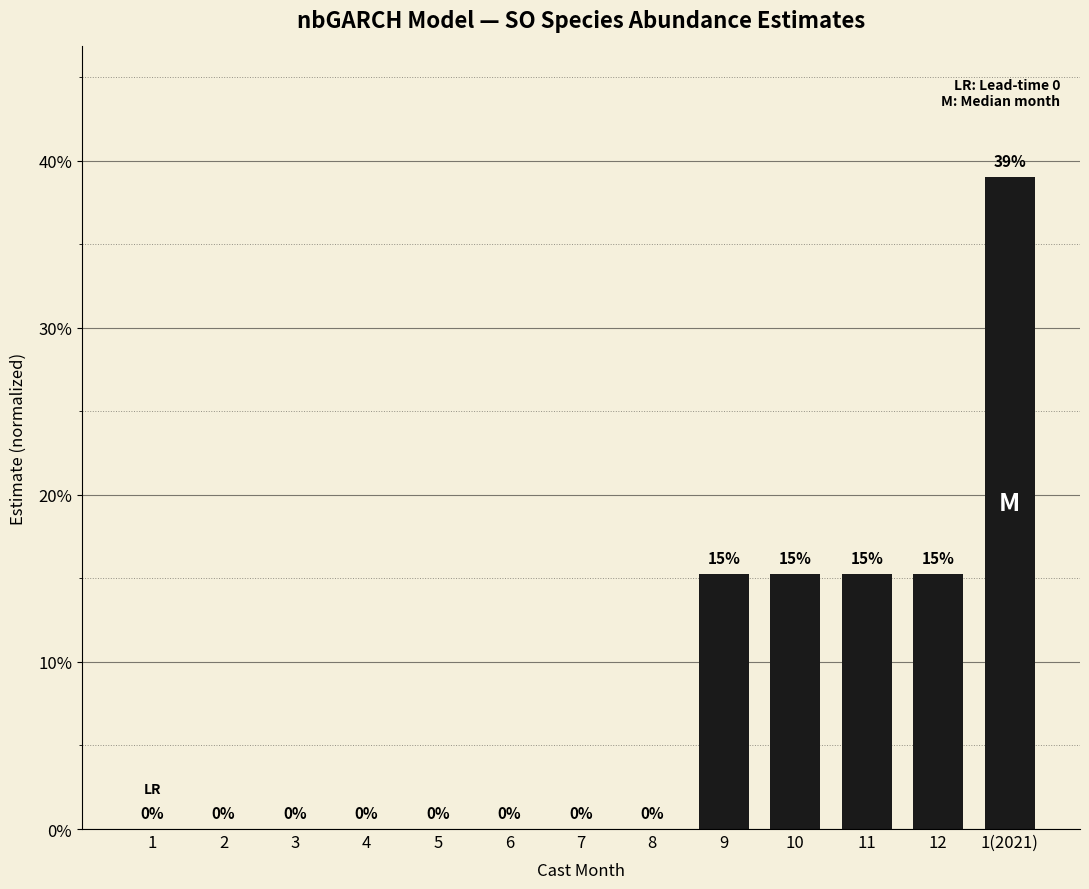

Rank the categories by value from lowest to highest.

1, 2, 3, 4, 5, 6, 7, 8, 9, 10, 11, 12, 1(2021)